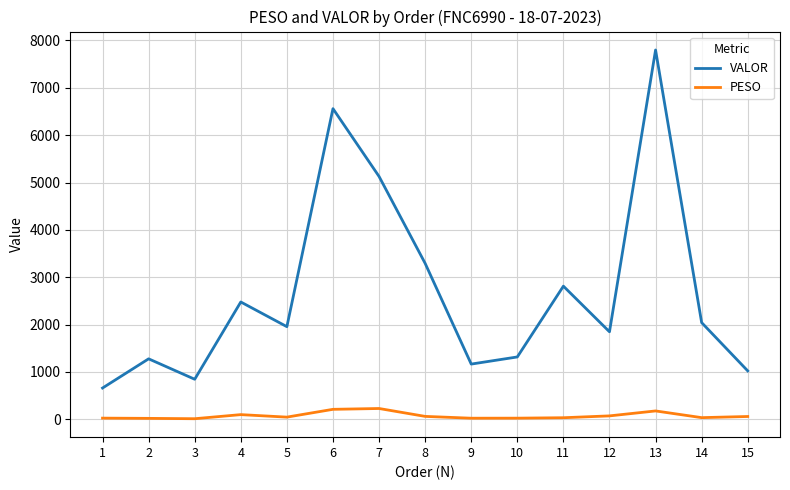

What is the greatest value displayed?

7799.5